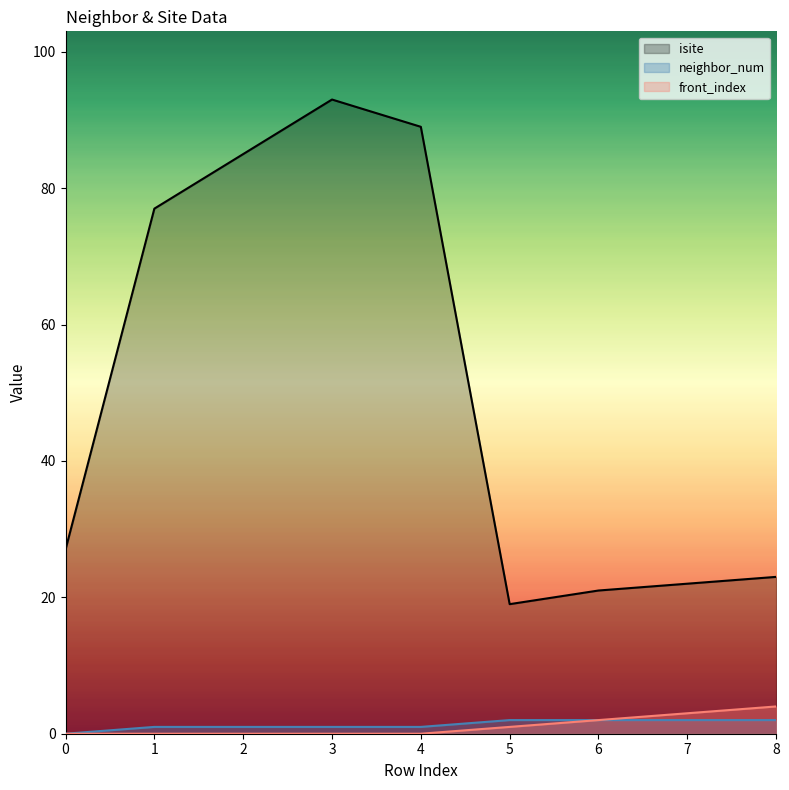

True or false: isite and neighbor_num intersect in this chart.

False